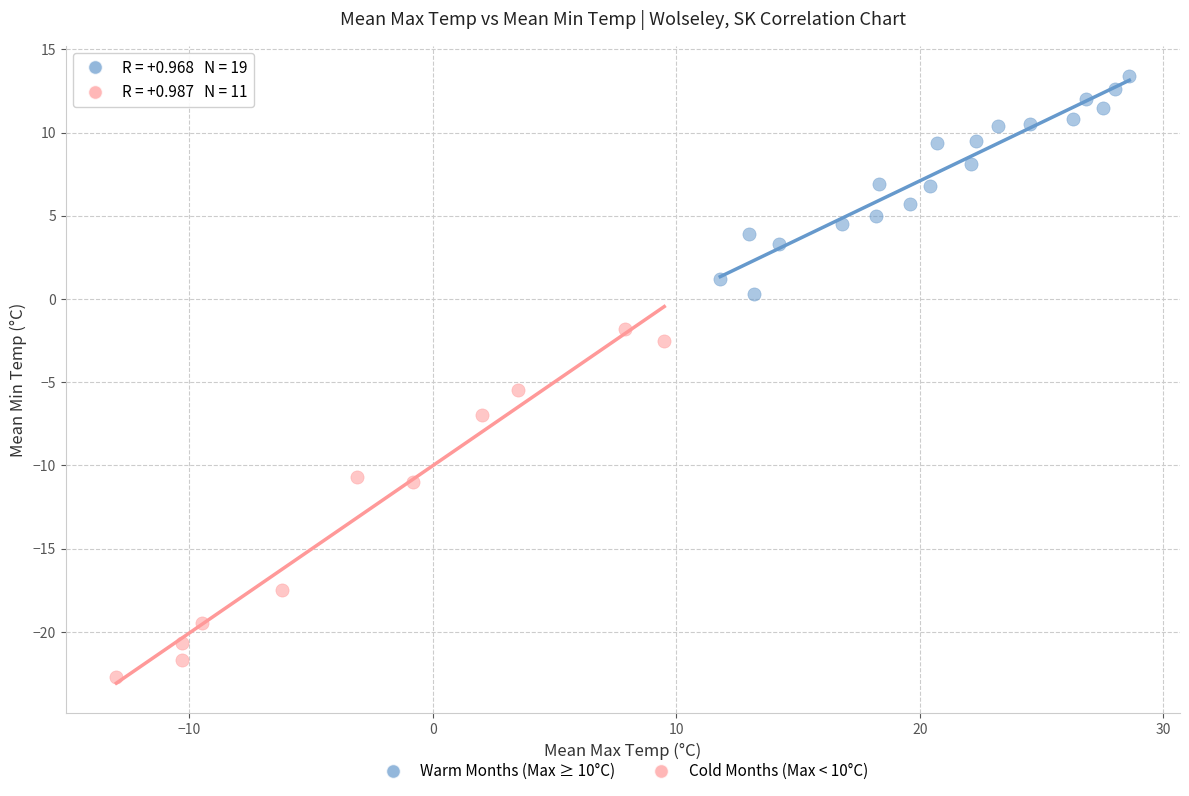

Which series has the widest spread of Y values?

Cold Months (Max < 10°C)